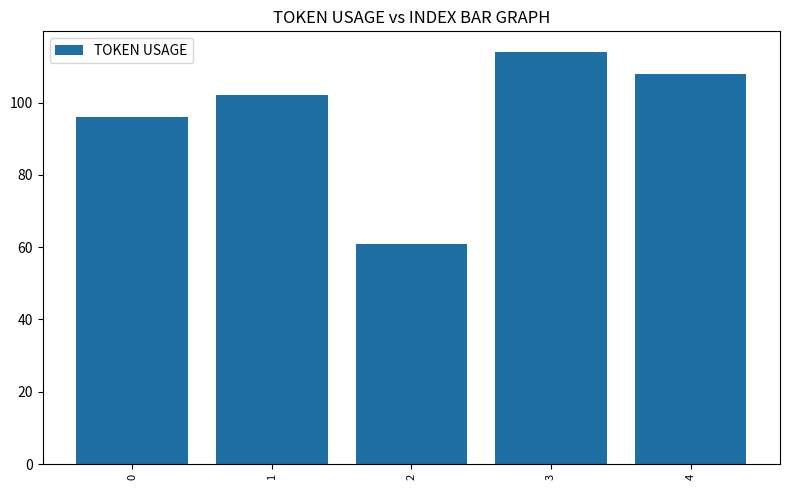

What is the value of the 3rd bar from the left?

61